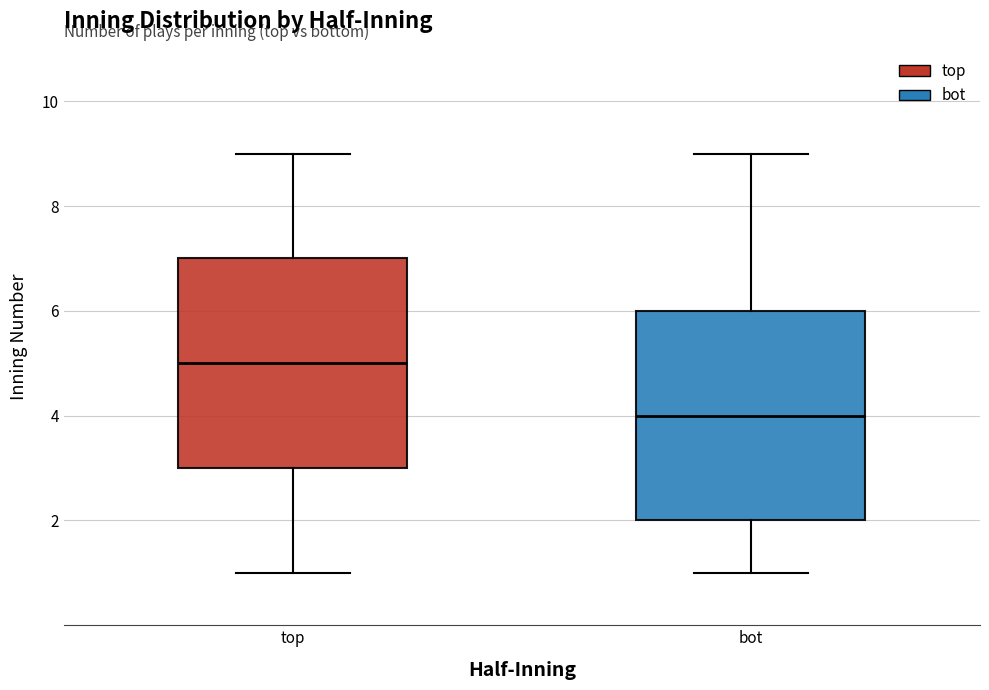

Which box's median line is the lowest?

bot